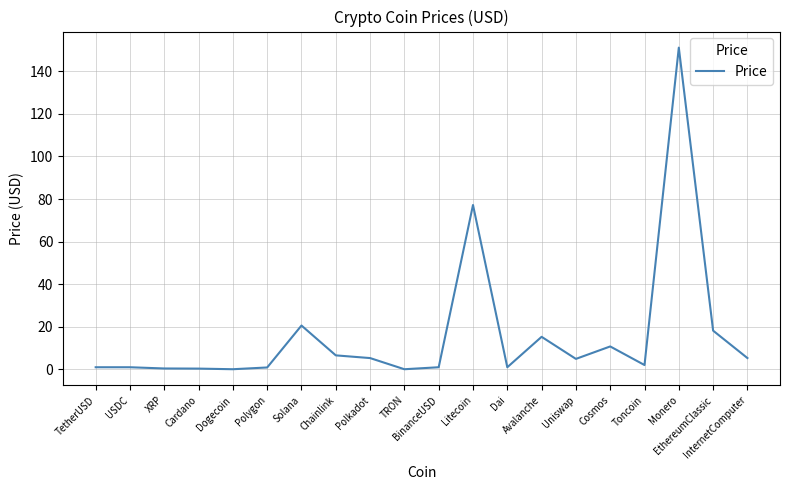

How many interior local valleys (lower than both neighbors) does the data have?

5